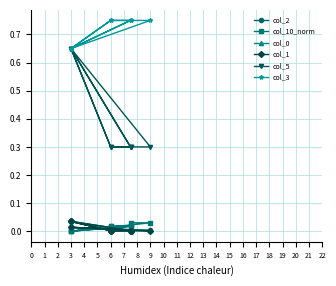

After their last crossing, which series has the higher values: col_1 or col_10_norm?

col_10_norm